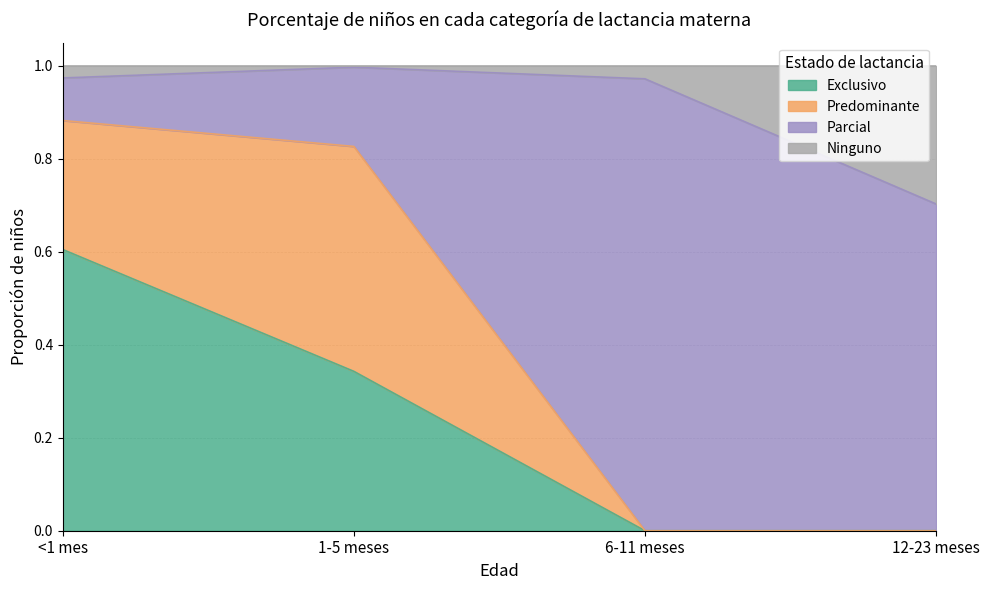

What is the maximum value for Exclusivo?

0.6